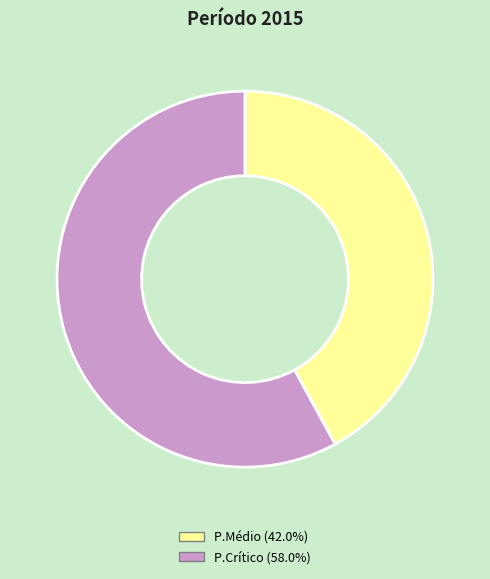

True or false: P.Crítico accounts for 51% of the total.

False